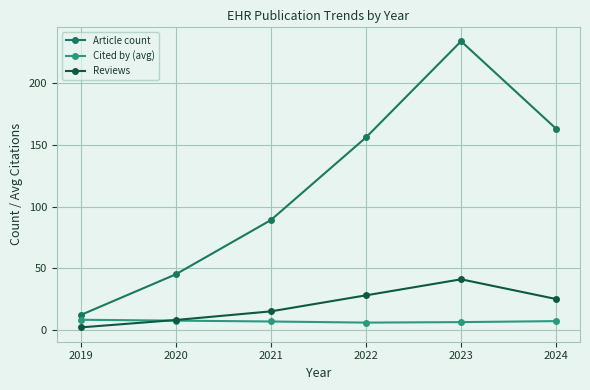

Which series has the largest total across all categories?

Article count